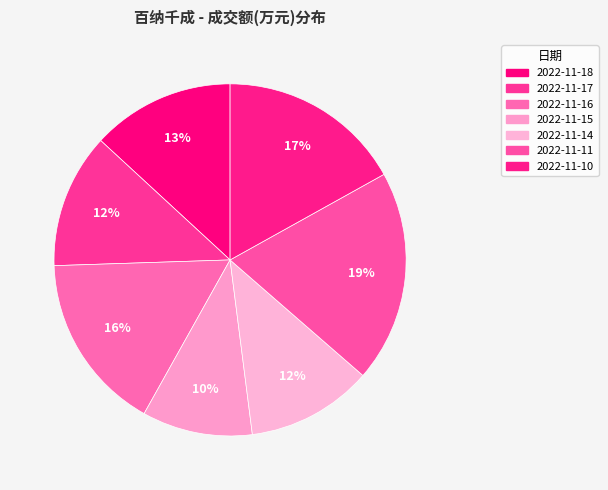

Count the number of slices in the pie.

7